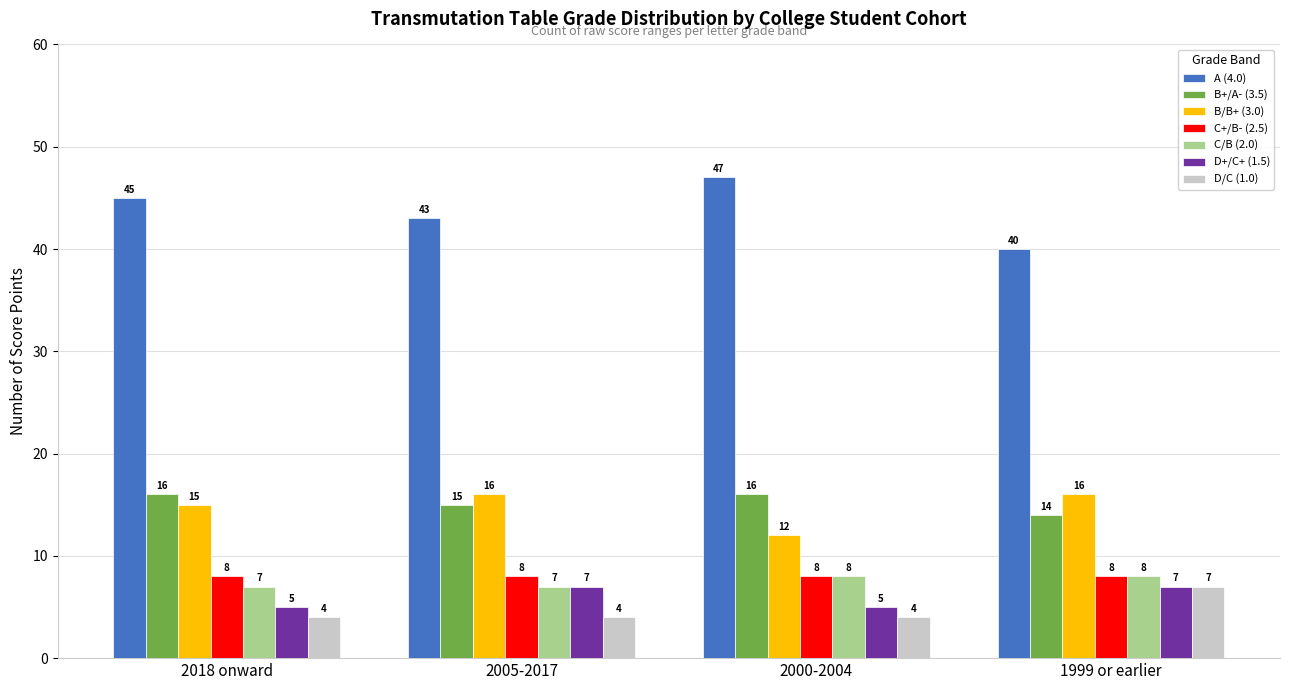

Reading left to right, transcribe all the data shown in this chart.

A (4.0): 45	43	47	40
B+/A- (3.5): 16	15	16	14
B/B+ (3.0): 15	16	12	16
C+/B- (2.5): 8	8	8	8
C/B (2.0): 7	7	8	8
D+/C+ (1.5): 5	7	5	7
D/C (1.0): 4	4	4	7